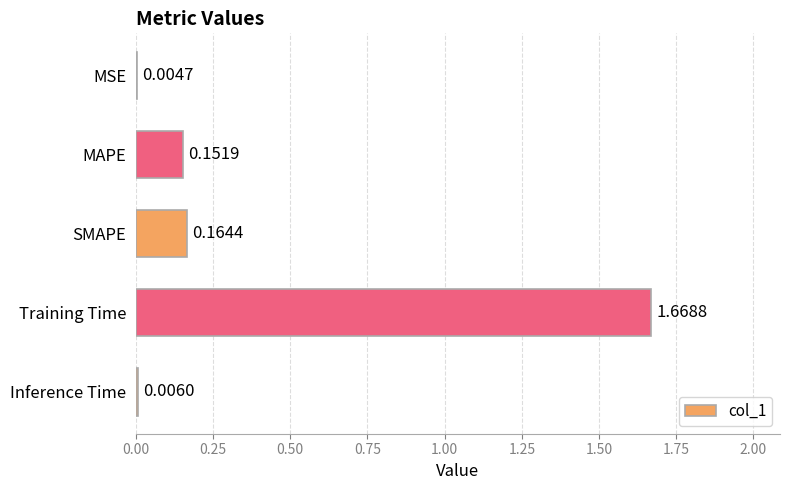

Which has a higher value, MSE or Training Time?

Training Time